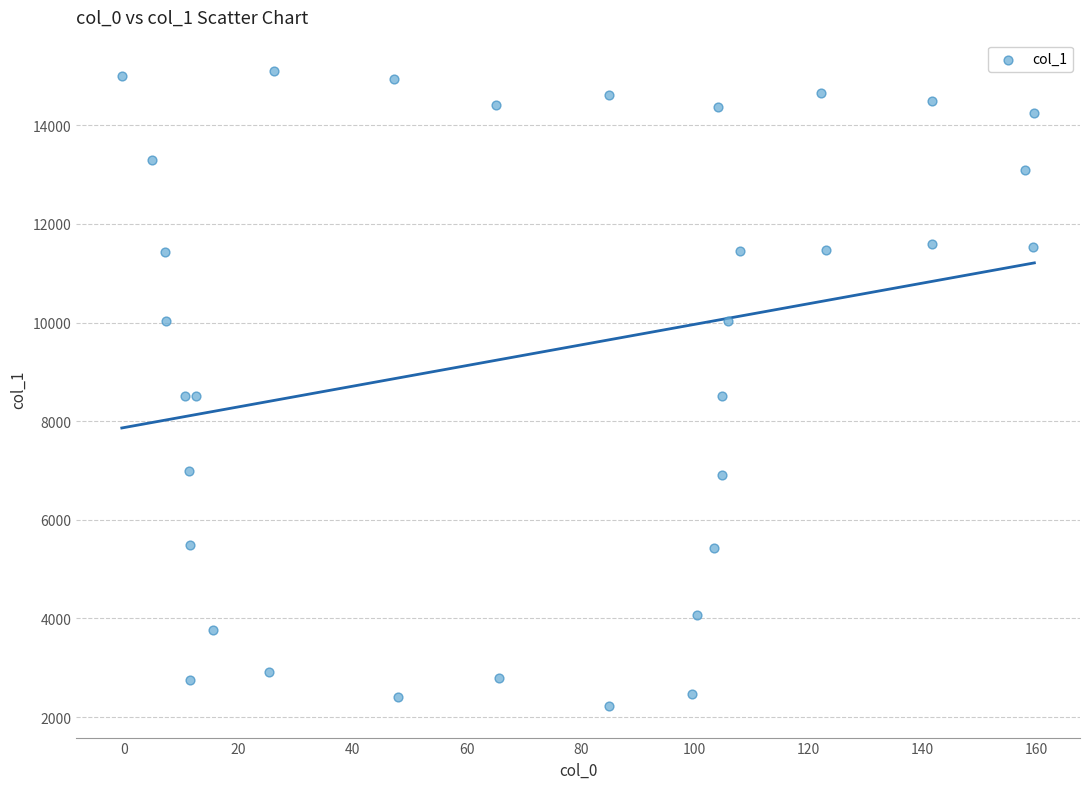

What is the range of X values (max minus min)?

160.1